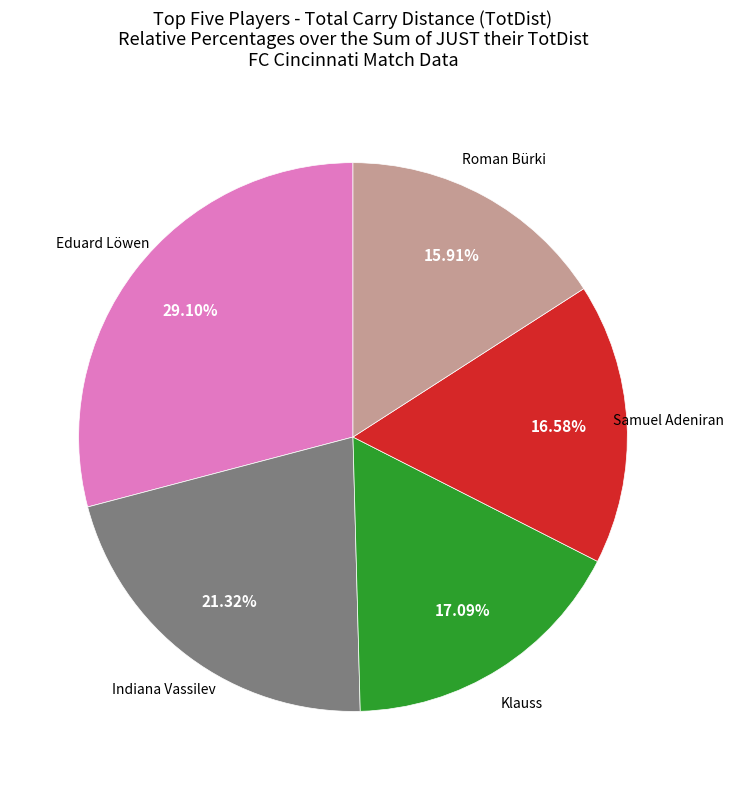

Does any single category account for the majority?

No